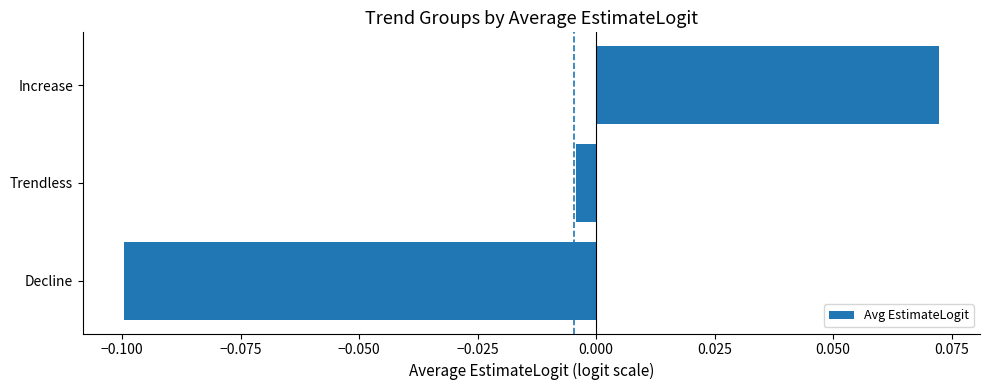

What is the change in value from Trendless to Increase?

+0.1